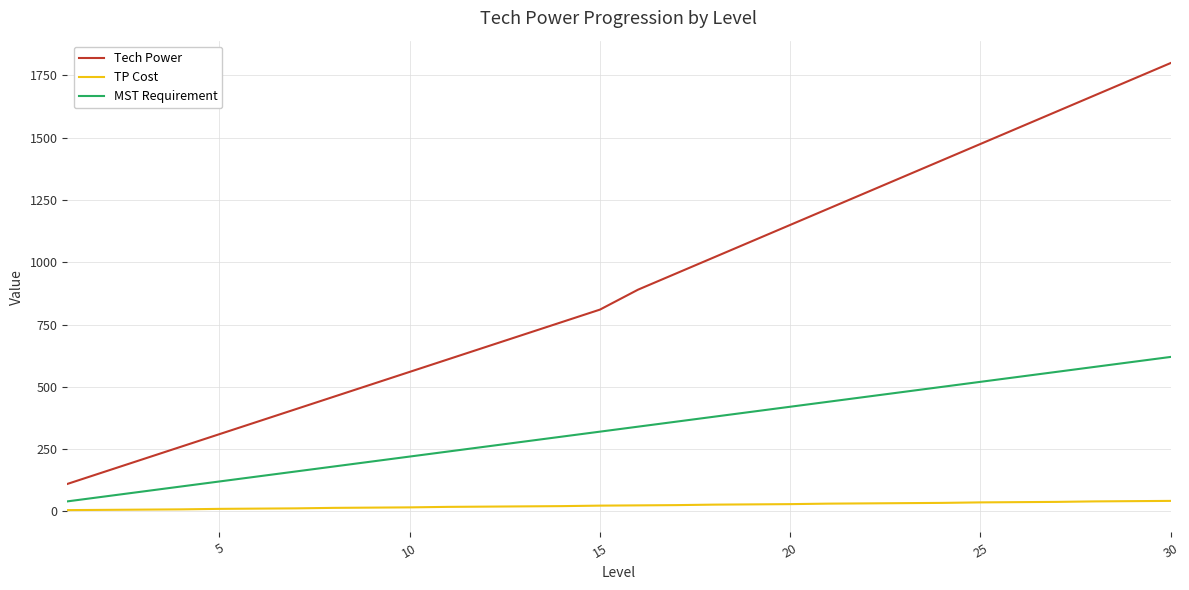

True or false: Tech Power has more than 1 points higher than both neighbors.

False